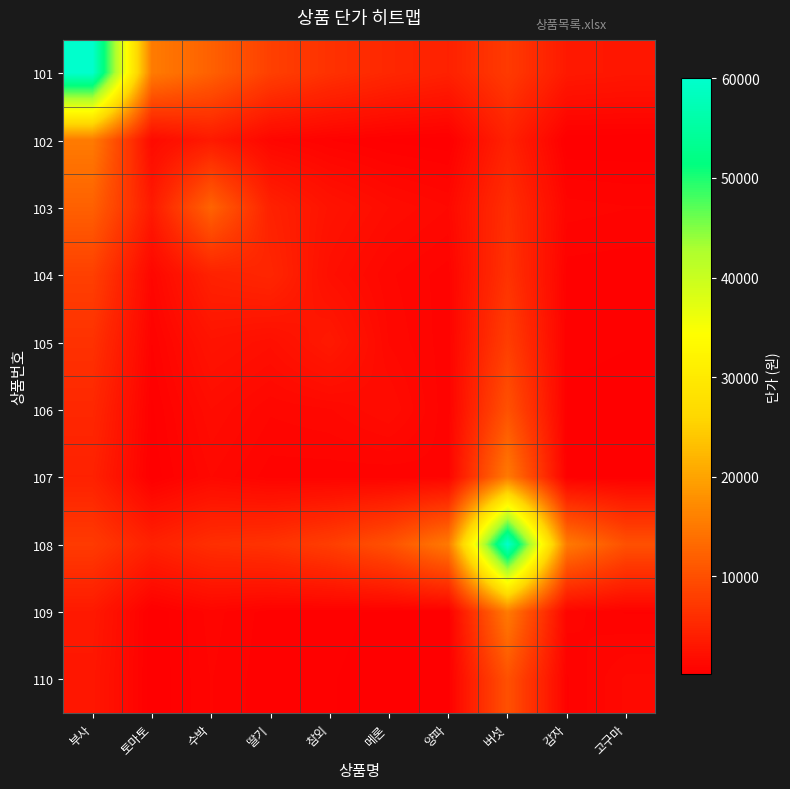

Which category has the lowest value across all series?

감자